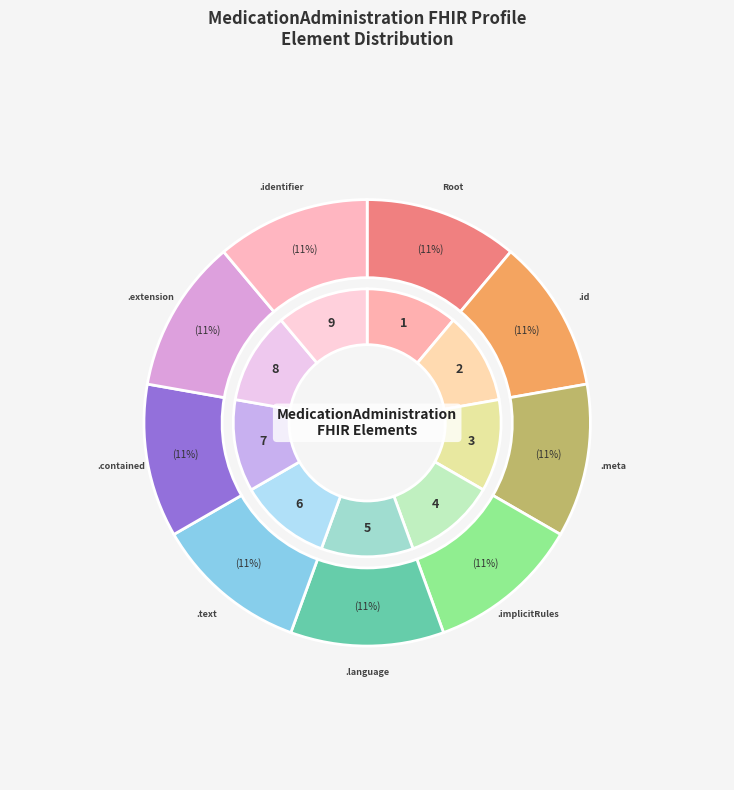

The MedicationAdministration.language slice represents 1% of the pie. True or false?

False